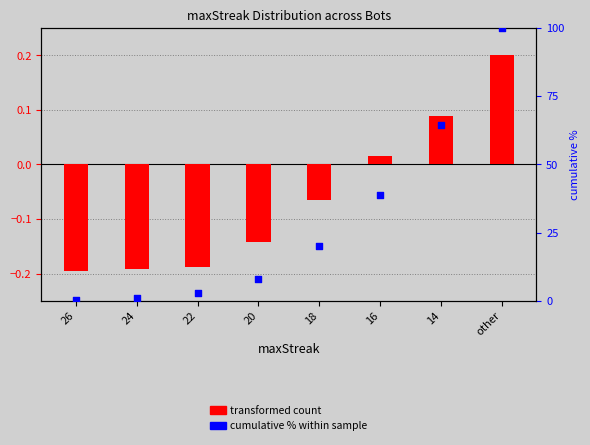

At how many categories does at least one series exceed 56?

2